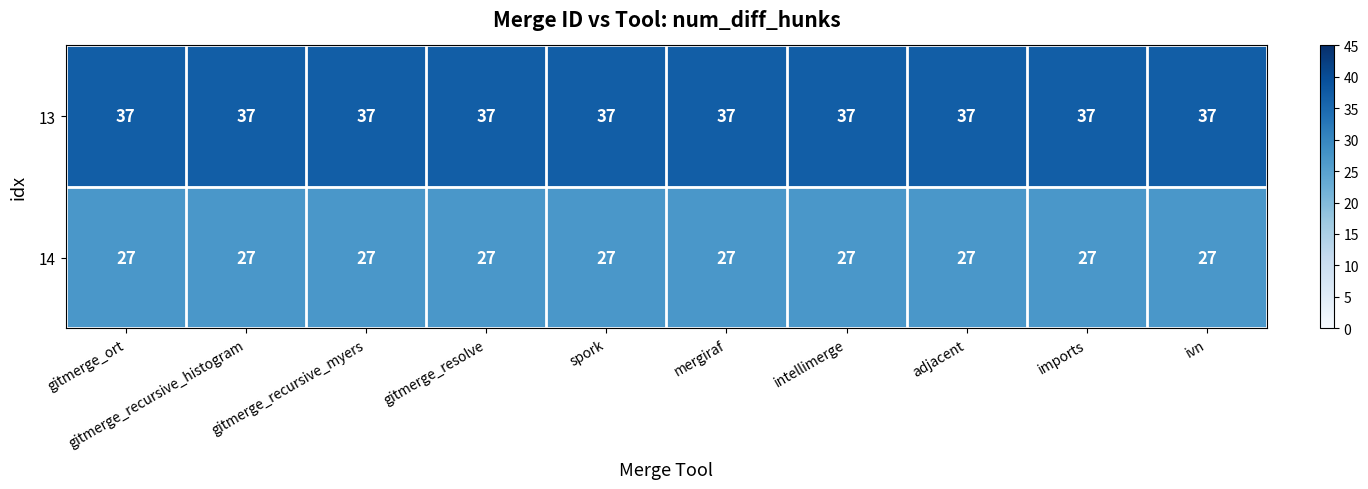

Rank the series at spork from highest to lowest value.

13, 14